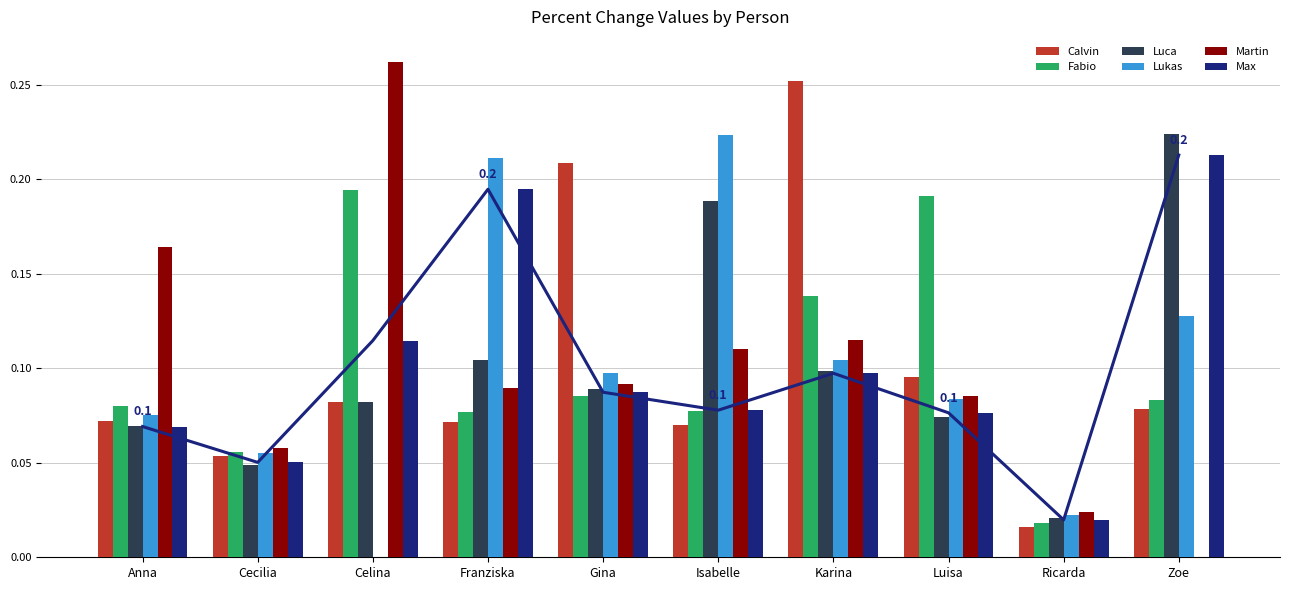

Which series changed the most between Franziska and Isabelle?

Max